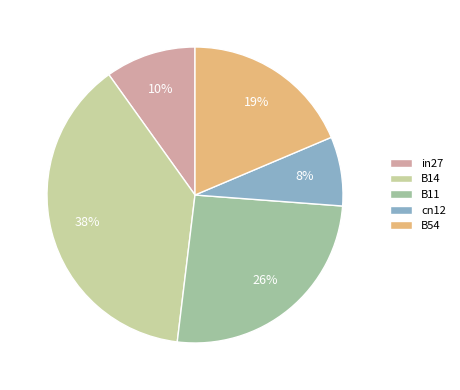

Count the number of slices in the pie.

5